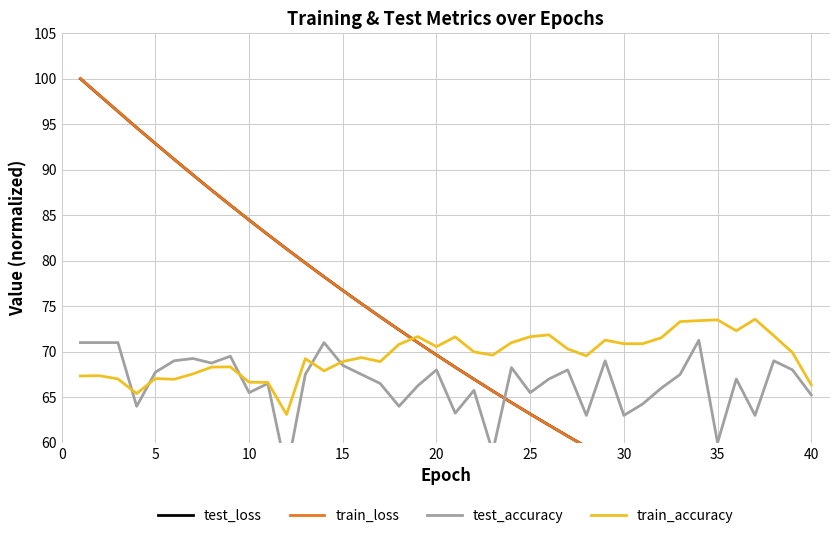

The train_accuracy series shows 70.9 at 30. True or false?

True